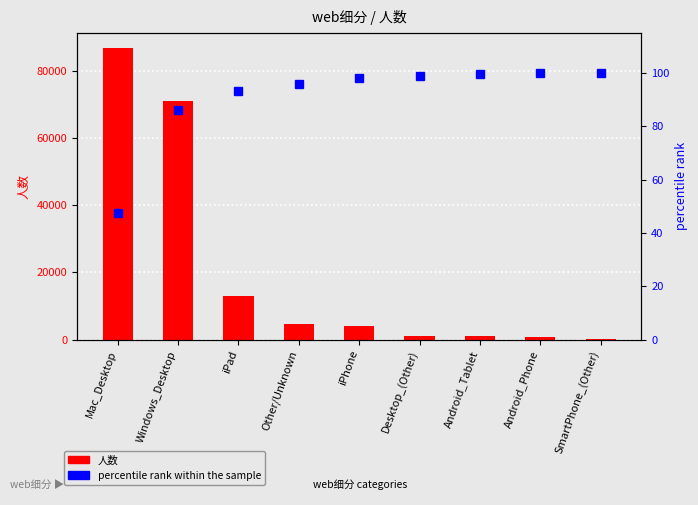

Between Desktop_(Other) and SmartPhone_(Other), which series saw the biggest shift?

人数